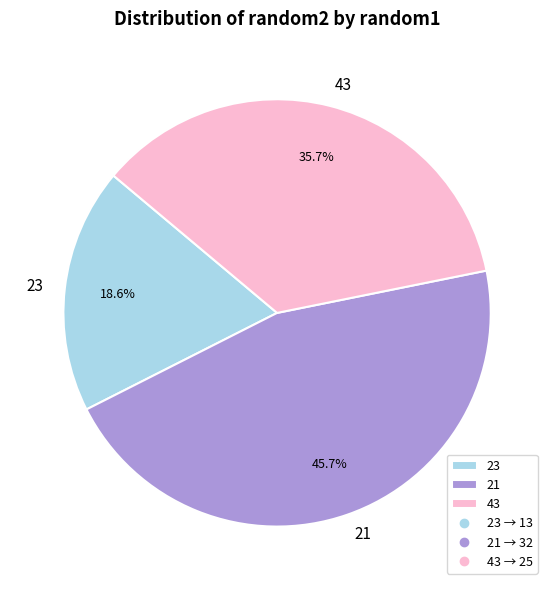

Combined, do 43 and 21 account for over 50%?

Yes